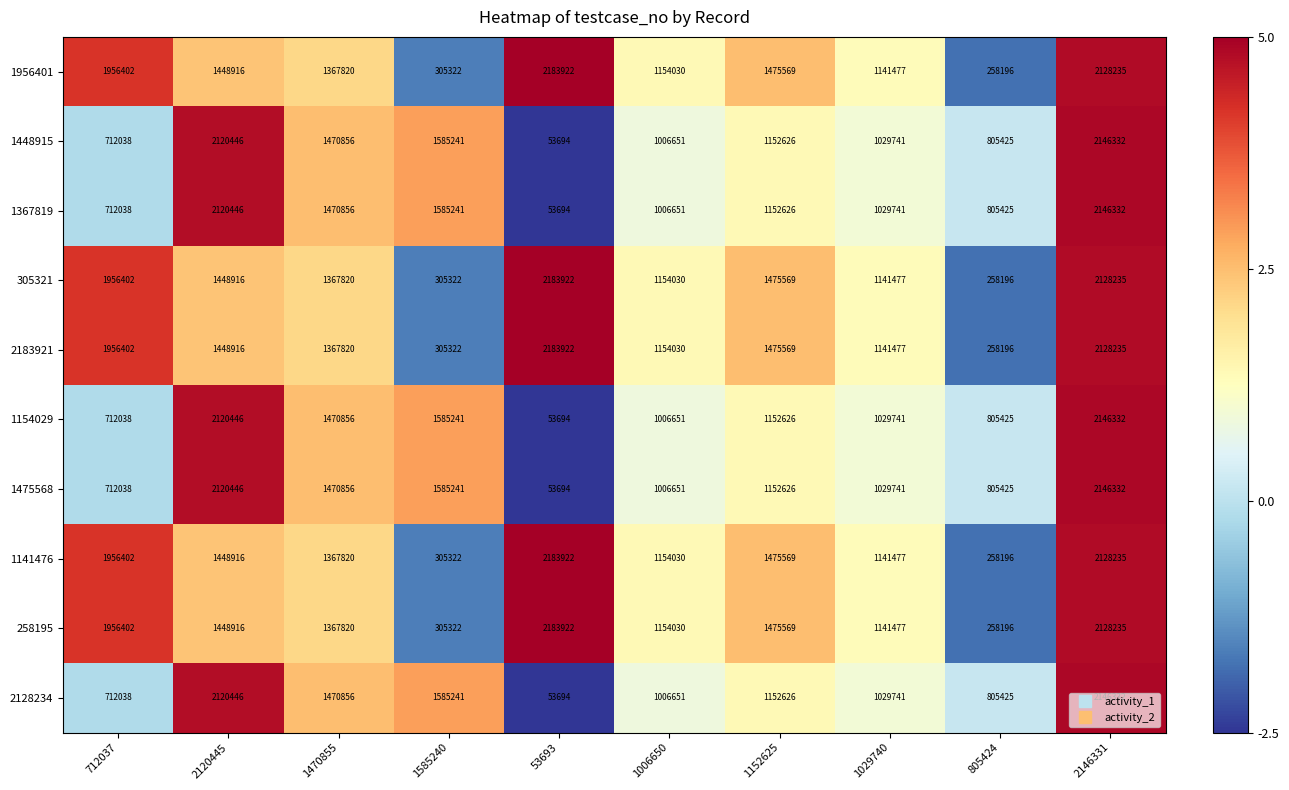

What is the greatest value displayed?

2183922